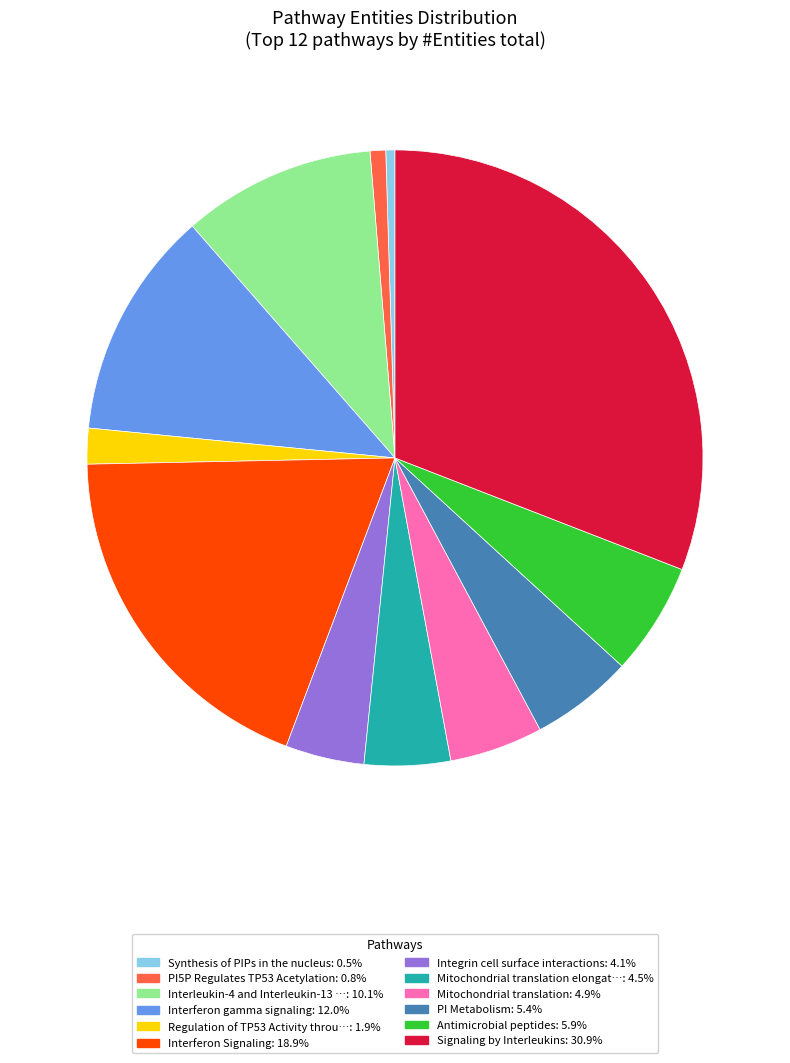

Do Mitochondrial translation elongat…: 4.5% and Integrin cell surface interactions: 4.1% together represent more than half of the pie?

No